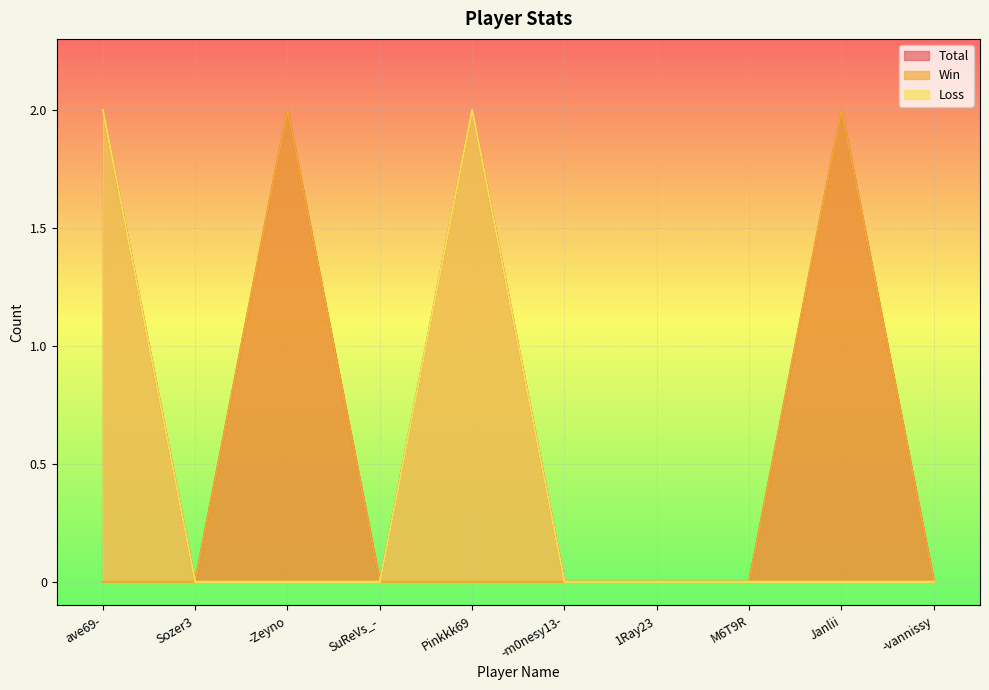

At how many categories does at least one series exceed 0?

4